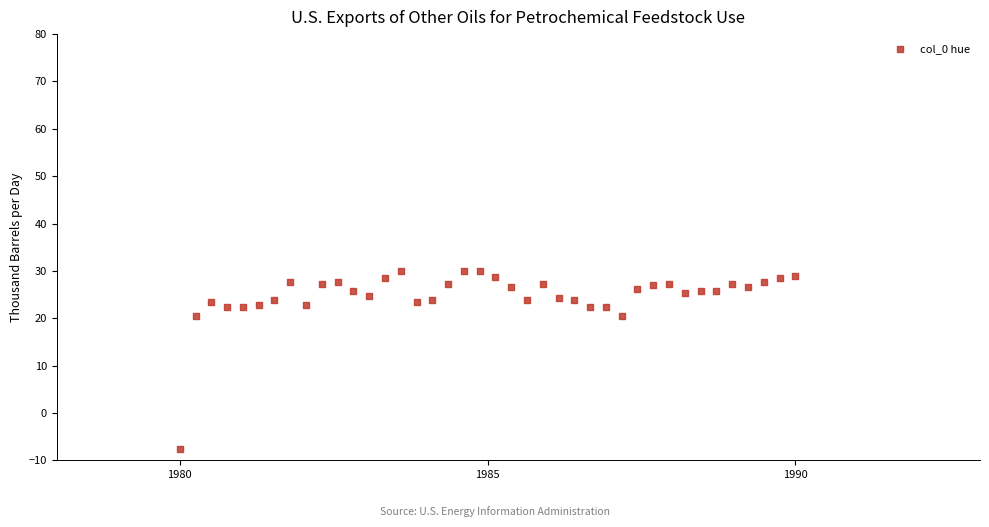

What is the range of Y values (max minus min)?

37.7